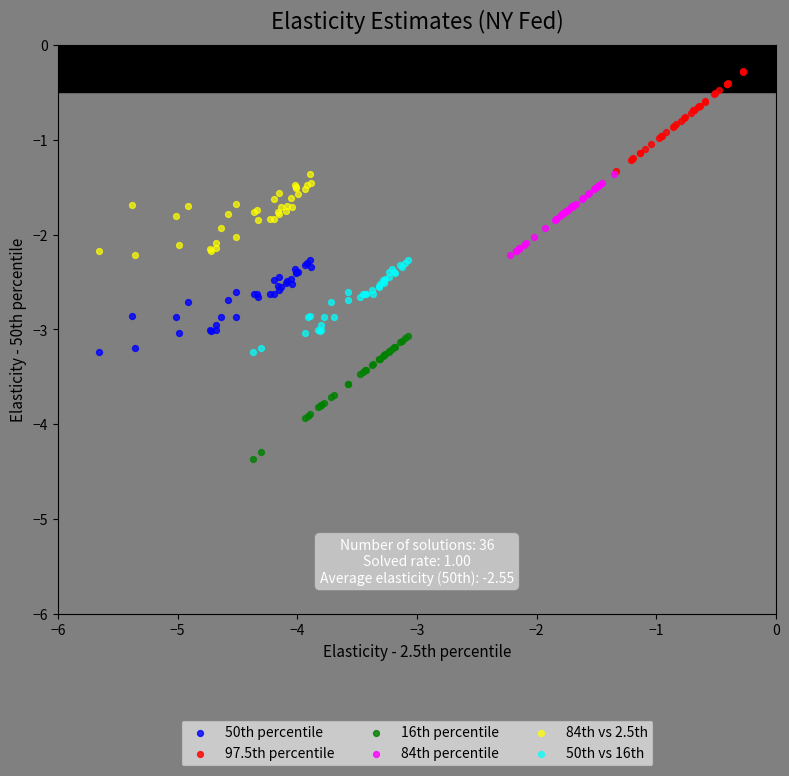

Which series reaches the minimum Y coordinate?

16th percentile